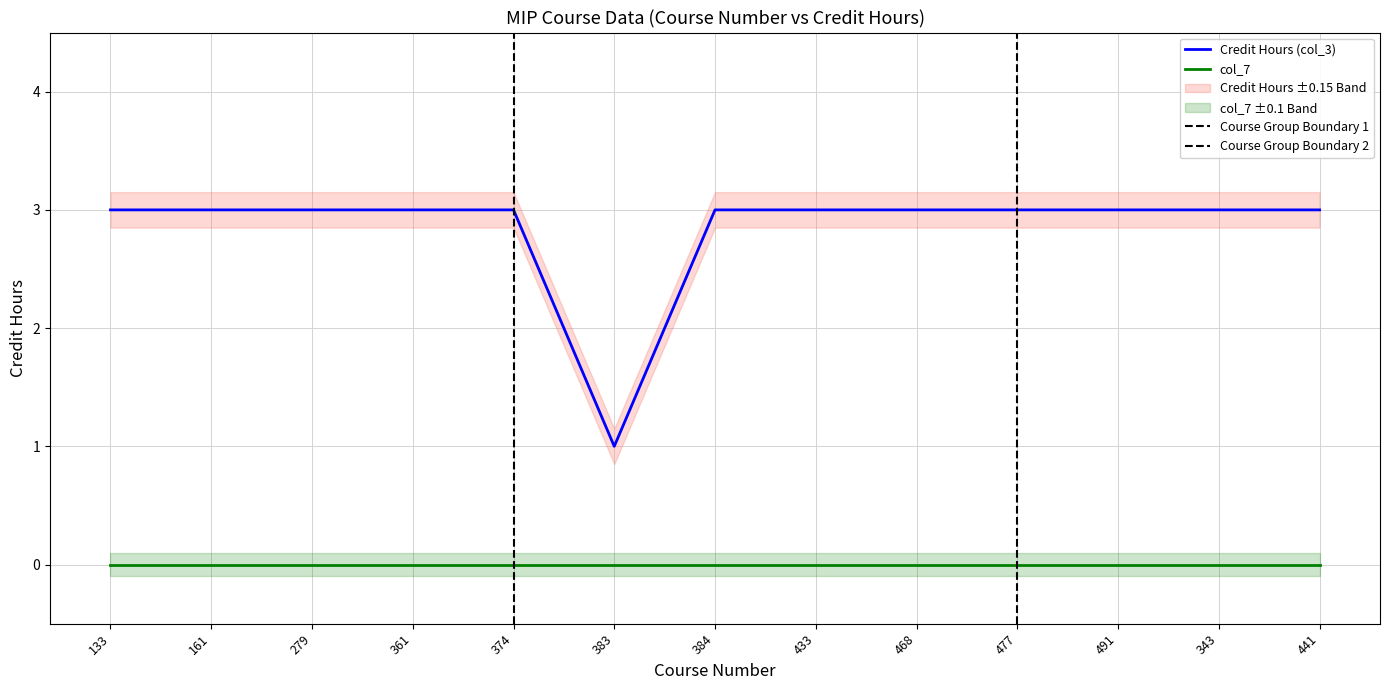

List the labels in order of value, smallest first.

383, 133, 161, 279, 361, 374, 384, 433, 468, 477, 491, 343, 441